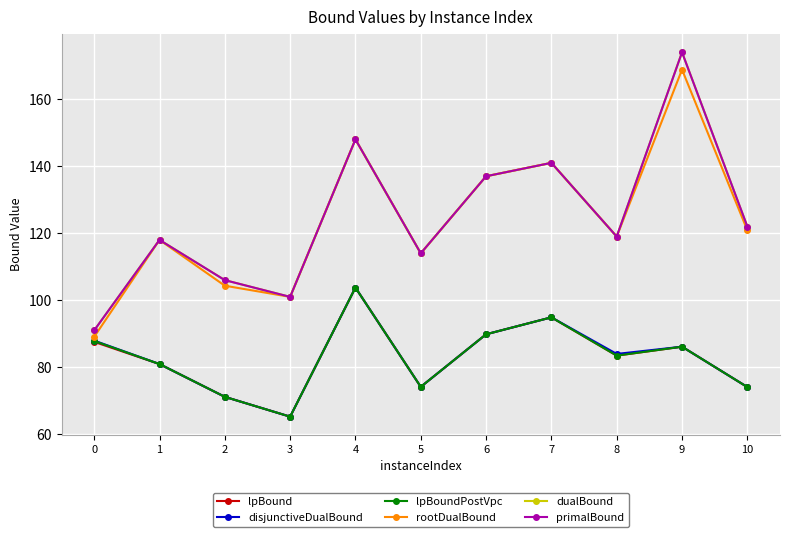

Where is the first local maximum for primalBound?

1